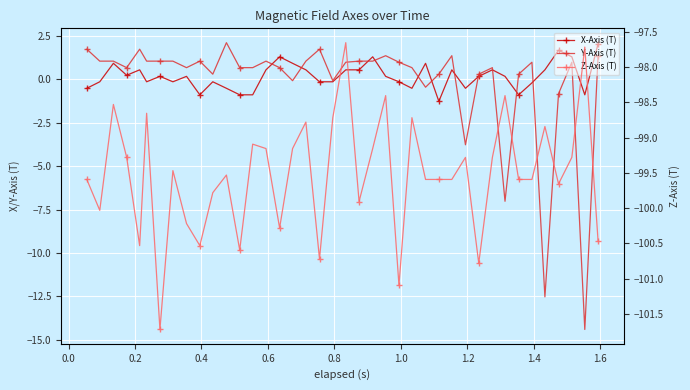

True or false: Z-Axis (T) and X-Axis (T) cross at least once.

False